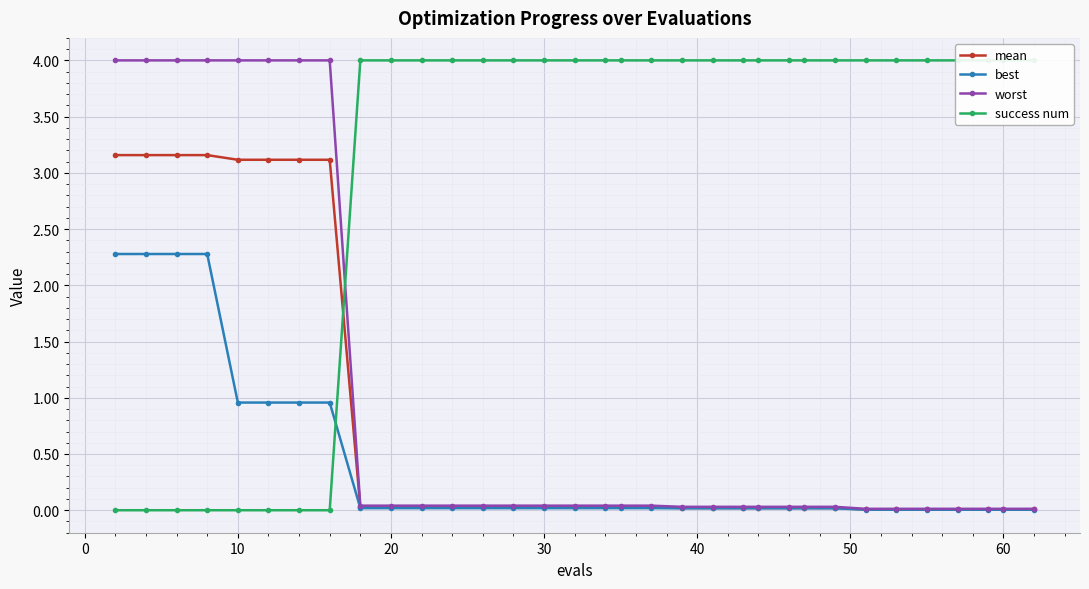

The value of worst at 60 is 0.0. True or false?

True